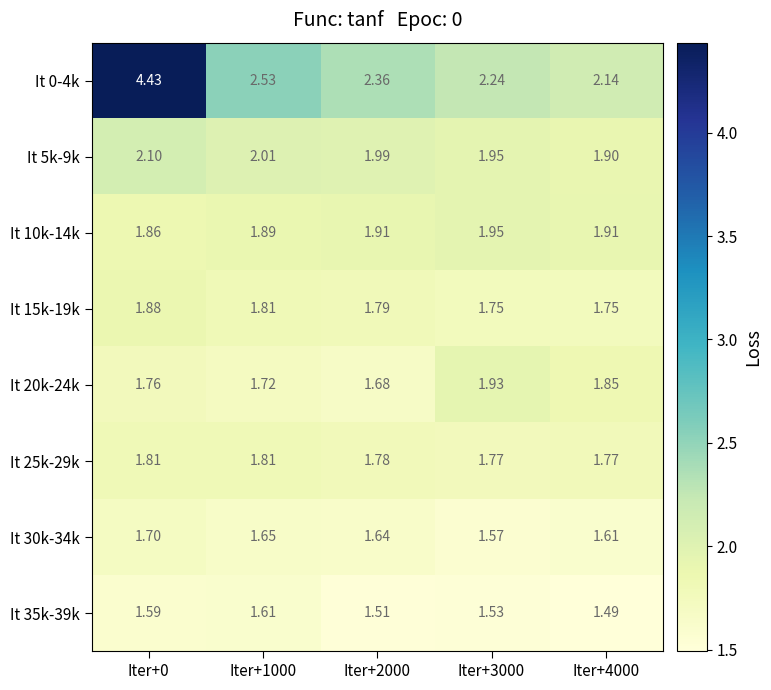

Is the value of It 30k-34k at Iter+2000 greater than the value of It 15k-19k at Iter+1000?

No